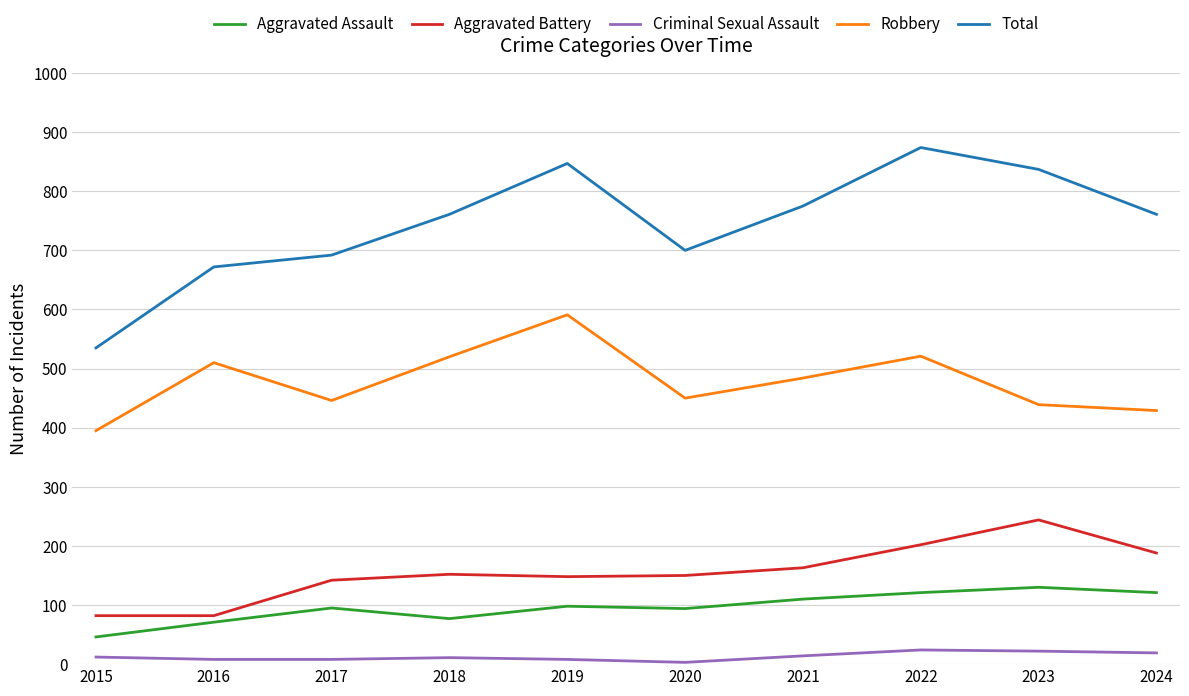

True or false: Robbery has more than 1 points higher than both neighbors.

True